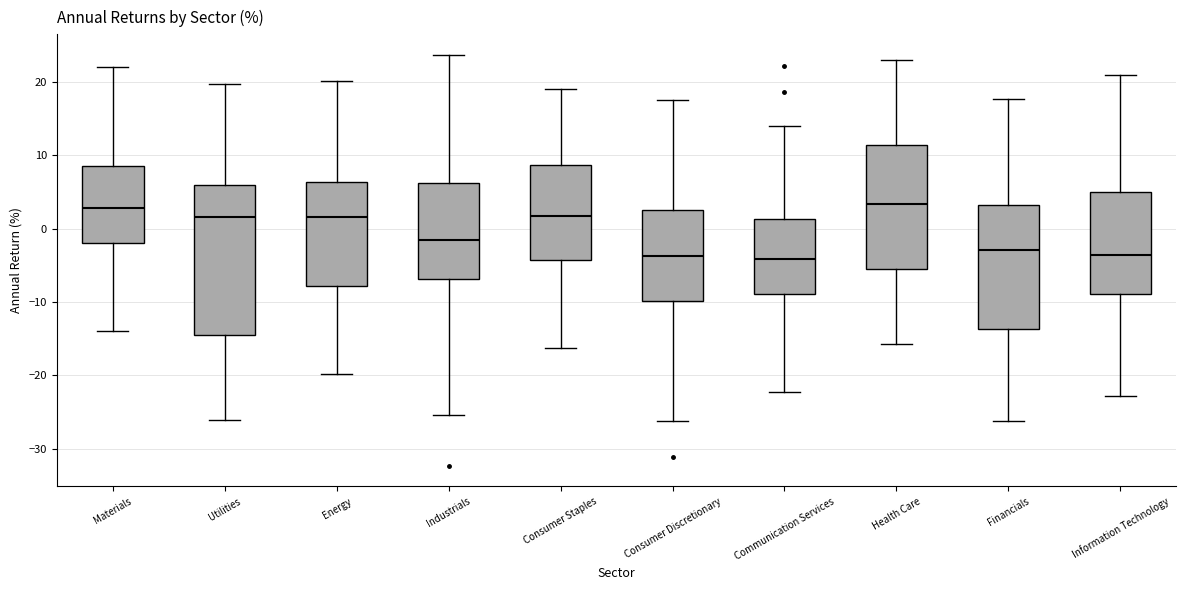

Reading left to right, read every box against the y-axis: the position of its median line, the range the box covers, and the ends of its whiskers. The values are not printed on the chart, so give them approximately, as read against the axis.

Materials: median 3, box -2 to 9, whiskers -14 to 22
Utilities: median 2, box -14 to 6, whiskers -26 to 20
Energy: median 2, box -8 to 6, whiskers -20 to 20
Industrials: median -2, box -7 to 6, whiskers -25 to 24
Consumer Staples: median 2, box -4 to 9, whiskers -16 to 19
Consumer Discretionary: median -4, box -10 to 2, whiskers -26 to 18
Communication Services: median -4, box -9 to 1, whiskers -22 to 14
Health Care: median 3, box -6 to 11, whiskers -16 to 23
Financials: median -3, box -14 to 3, whiskers -26 to 18
Information Technology: median -4, box -9 to 5, whiskers -23 to 21